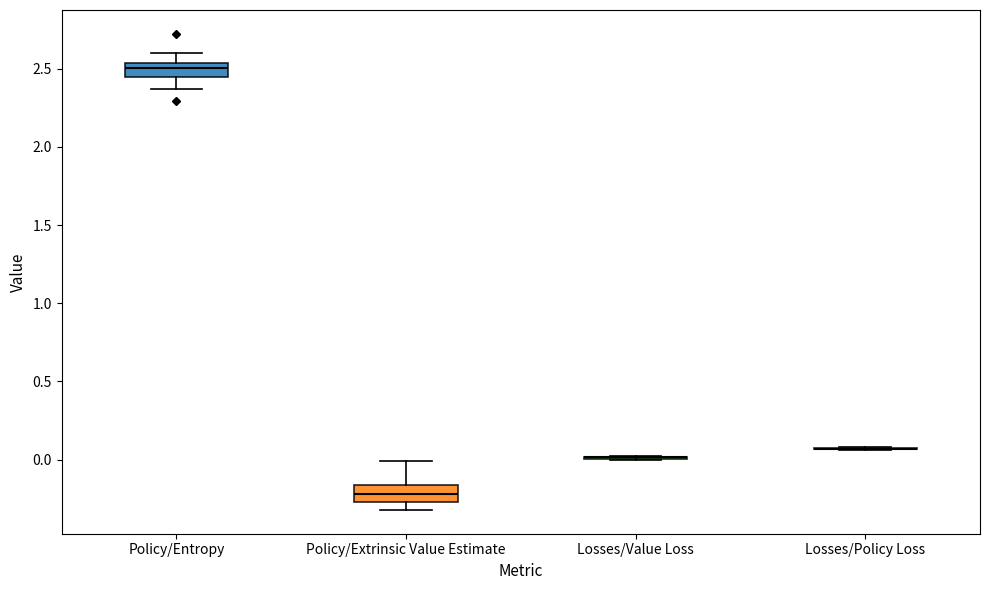

Reading left to right, transcribe this box plot: for each box, give where its median line is, the range the box spans, and where its two whiskers end, as read against the y-axis. The values are not printed on the chart, so give them approximately, as read against the axis.

Policy/Entropy: median 2.50, box 2.45 to 2.55, whiskers 2.35 to 2.60
Policy/Extrinsic Value Estimate: median -0.20, box -0.25 to -0.15, whiskers -0.30 to 0.00
Losses/Value Loss: box collapsed to a line at 0.00, whiskers 0.00 to 0.00
Losses/Policy Loss: box collapsed to a line at 0.05, whiskers 0.05 to 0.10